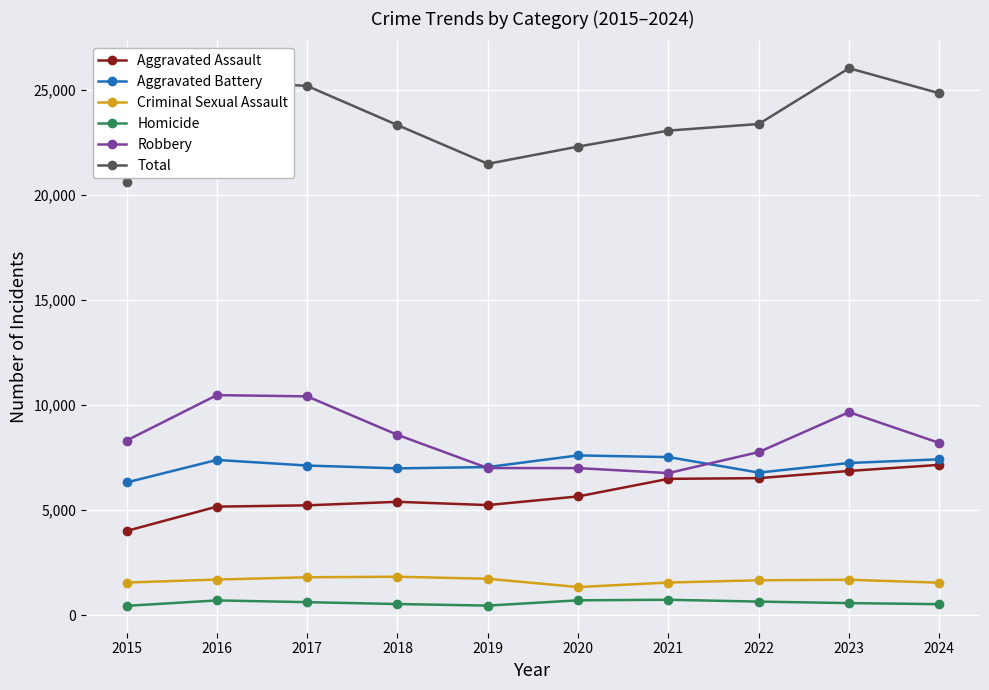

Which series has the largest range (max minus min)?

Total